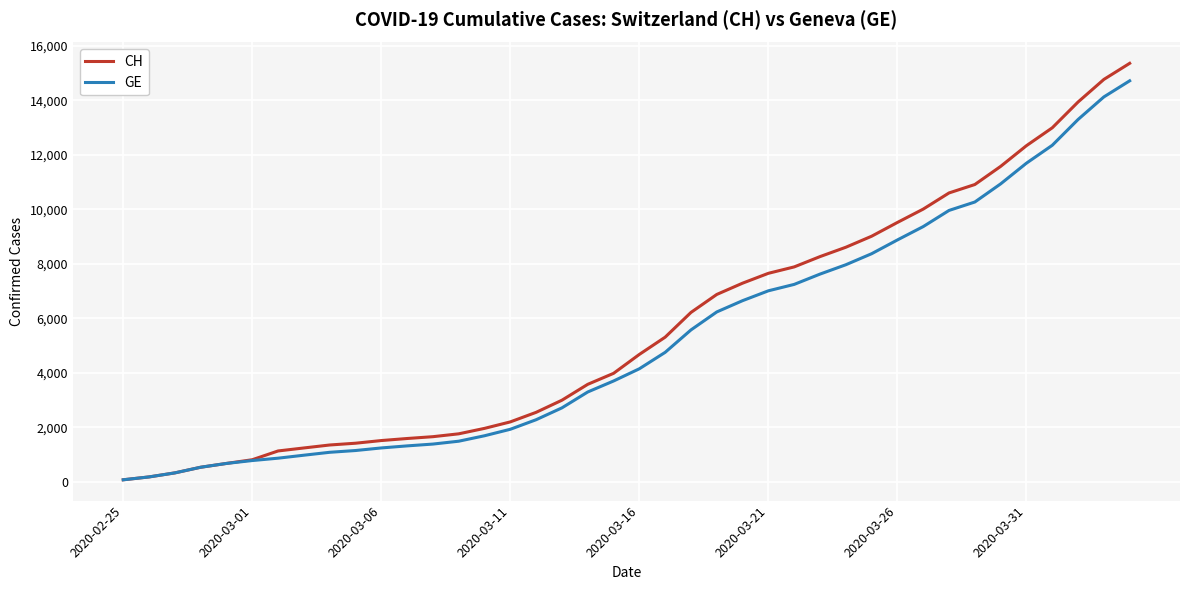

What is the maximum value shown in the chart?

15359